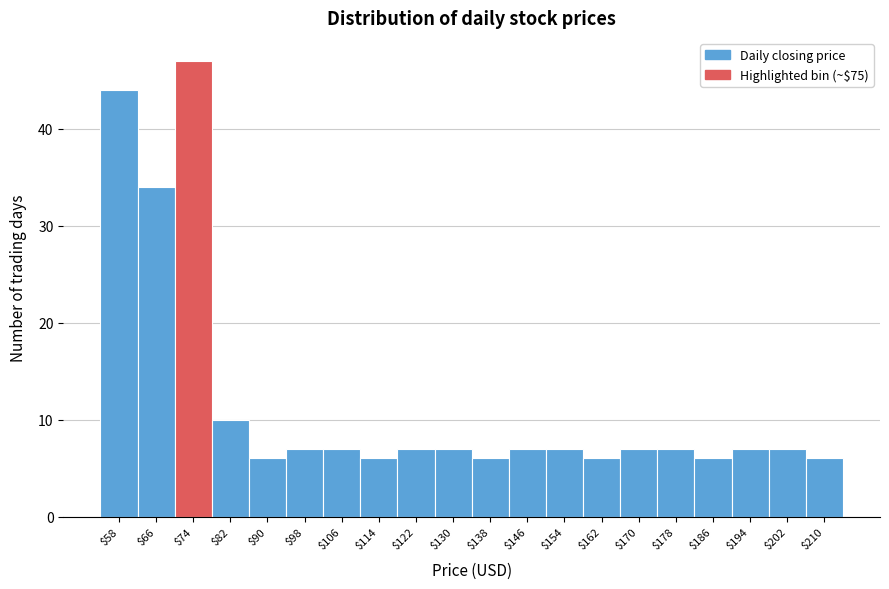

Reading left to right, extract all data points from this chart.

44	34	47	10	6	7	7	6	7	7	6	7	7	6	7	7	6	7	7	6